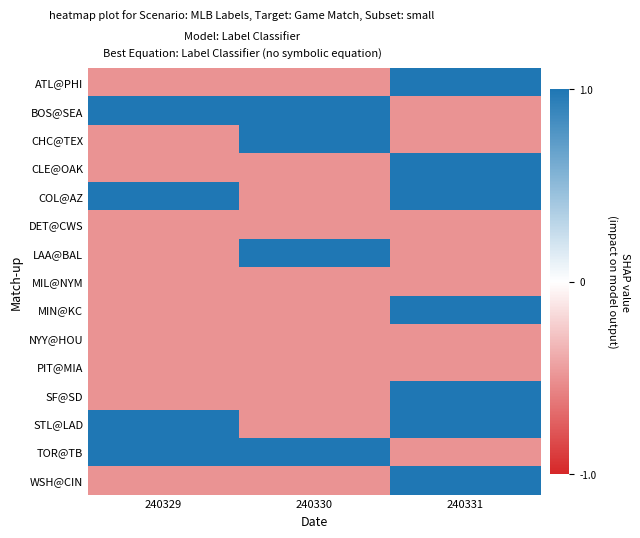

List the series in order of their peak value, highest first.

ATL@PHI, BOS@SEA, CHC@TEX, CLE@OAK, COL@AZ, LAA@BAL, MIN@KC, SF@SD, STL@LAD, TOR@TB, WSH@CIN, DET@CWS, MIL@NYM, NYY@HOU, PIT@MIA